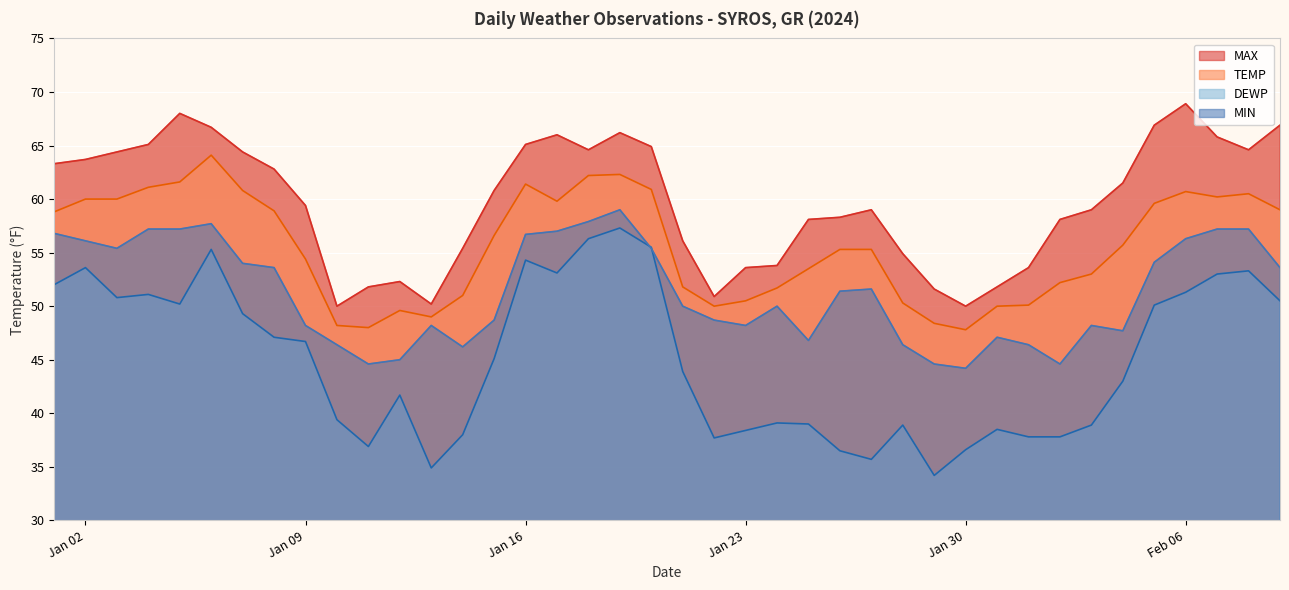

True or false: DEWP and TEMP cross at least once.

False